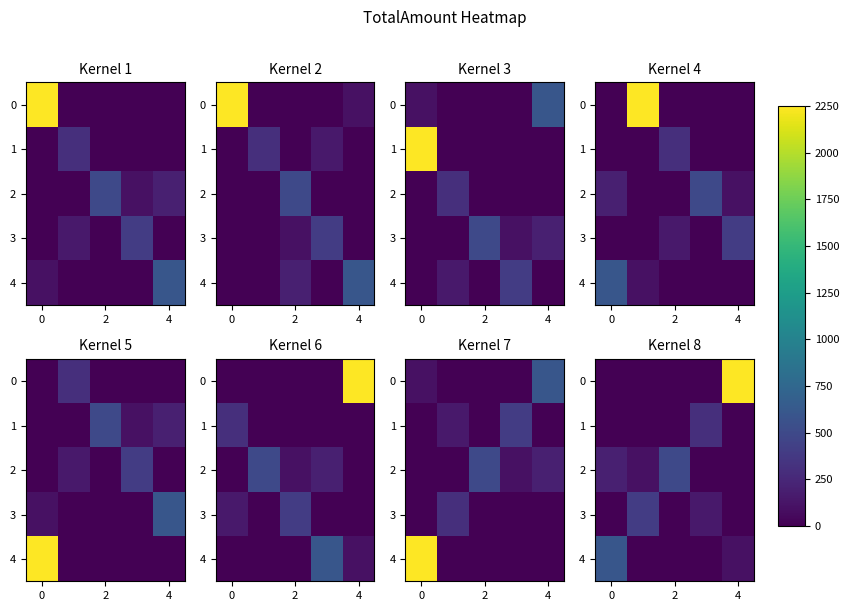

Is it true that 4 equals 803 at 0?

False